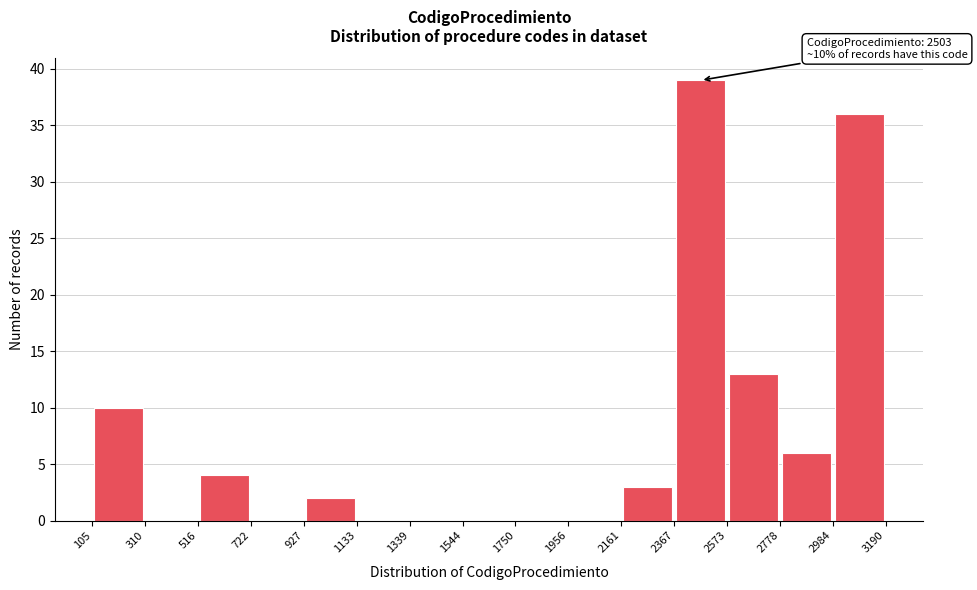

Which range on the x-axis has the tallest bar?

2367 to 2573